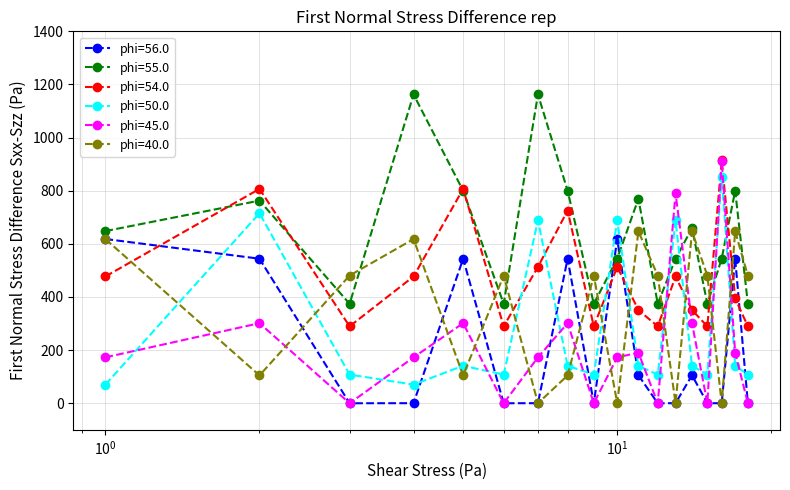

Which series has the largest total across all categories?

phi=55.0